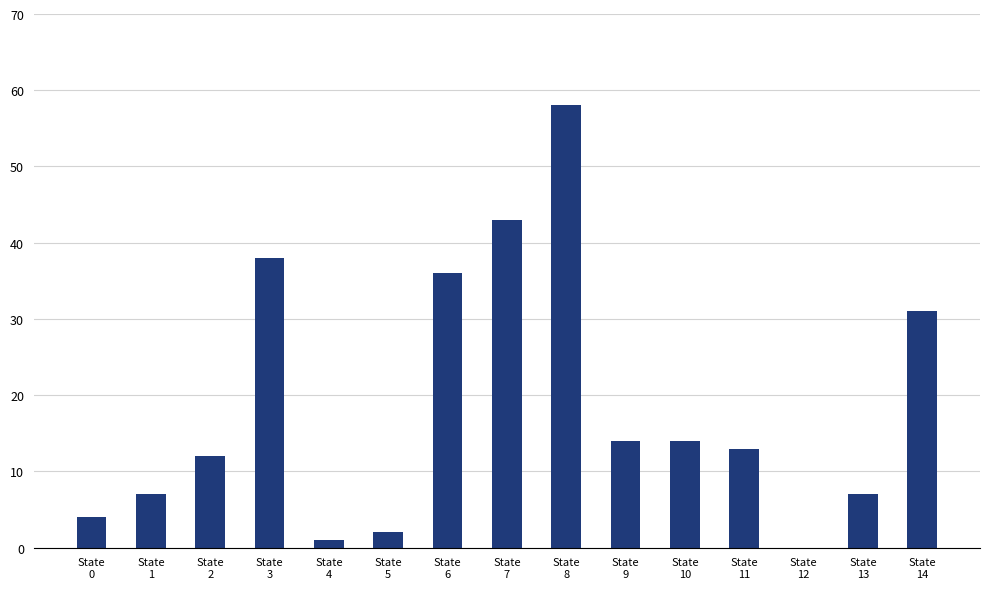

Reading left to right, extract all data points from this chart.

State
0=4	State
1=7	State
2=12	State
3=38	State
4=1	State
5=2	State
6=36	State
7=43	State
8=58	State
9=14	State
10=14	State
11=13	State
12=0	State
13=7	State
14=31